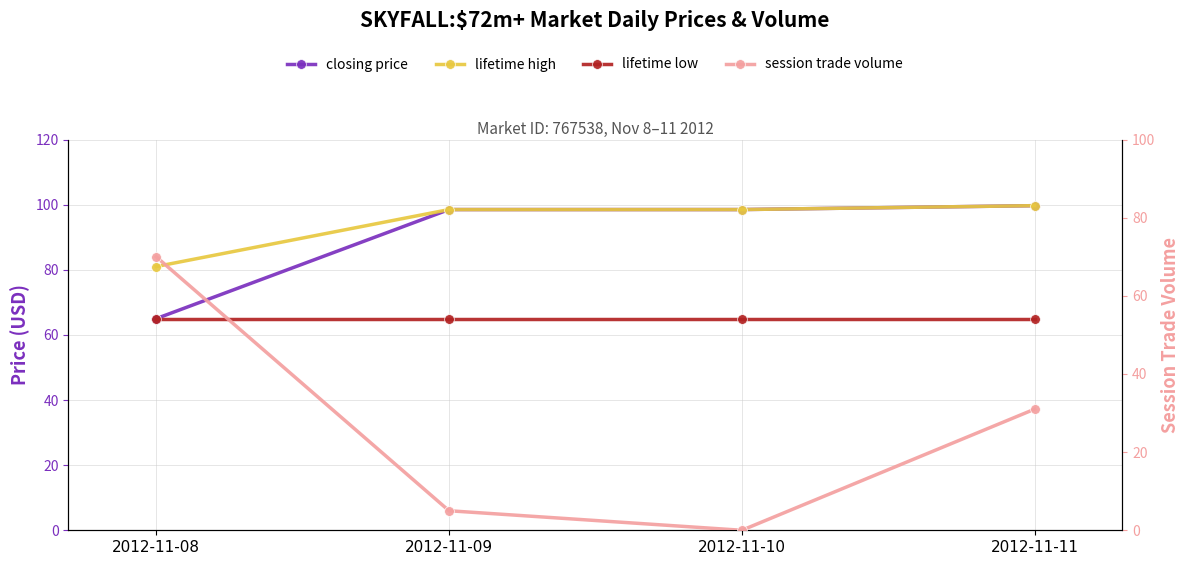

Reading right to left, extract all data points from this chart.

closing price: 99.7	98.5	98.5	65.0
lifetime high: 99.7	98.5	98.5	81.0
lifetime low: 65.0	65.0	65.0	65.0
session trade volume: 31.0	0.0	5.0	70.0